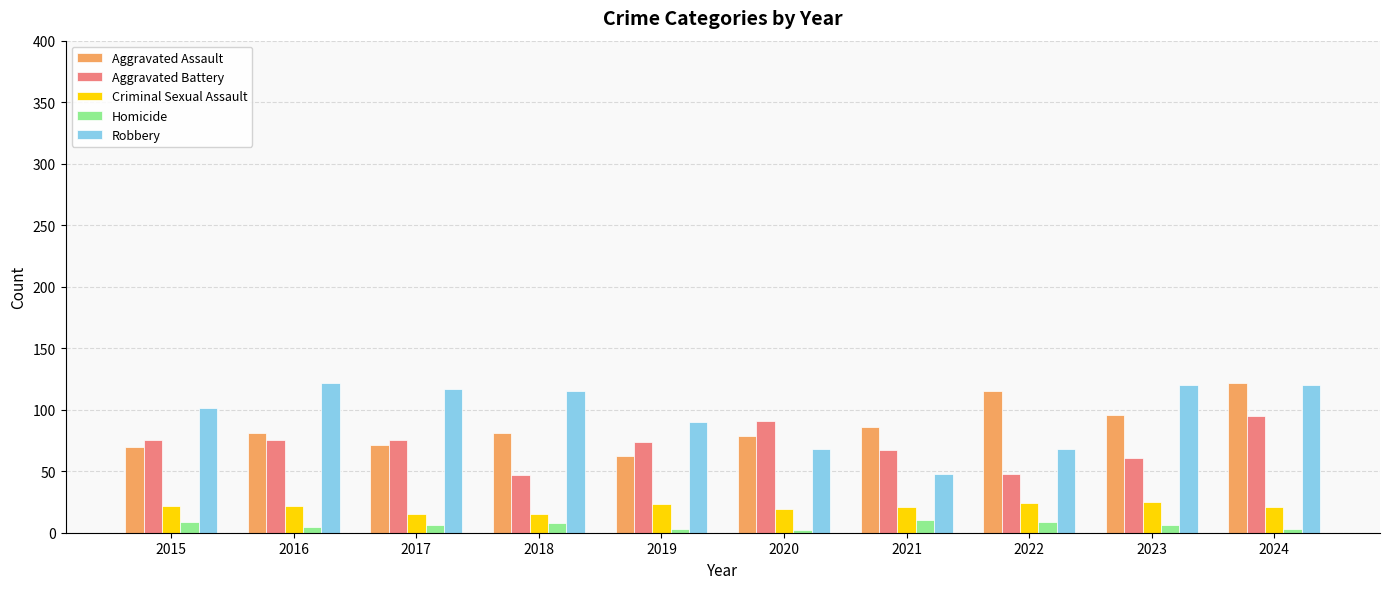

Between 2017 and 2018, which series saw the biggest shift?

Aggravated Battery